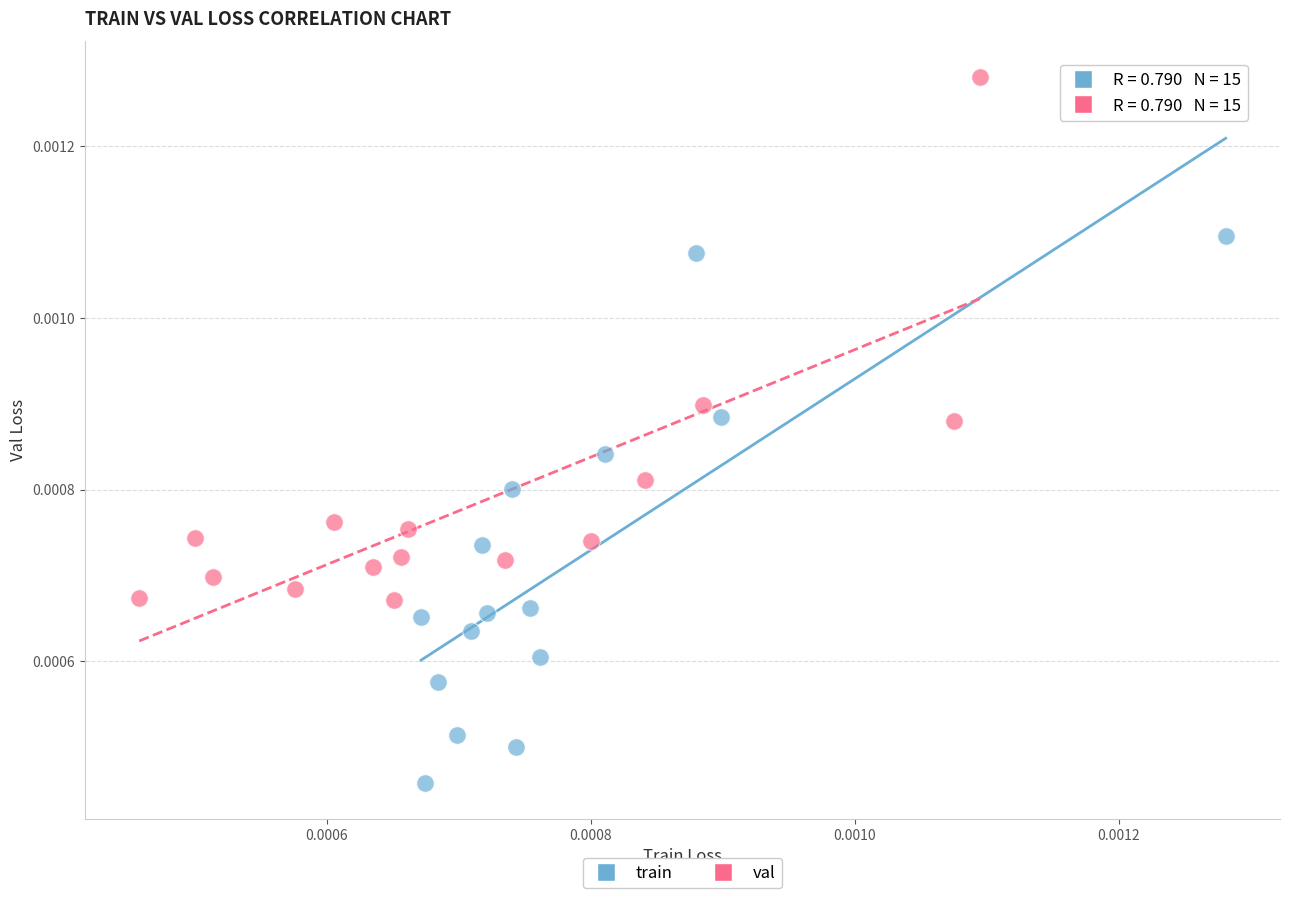

Which series reaches the maximum Y coordinate?

val